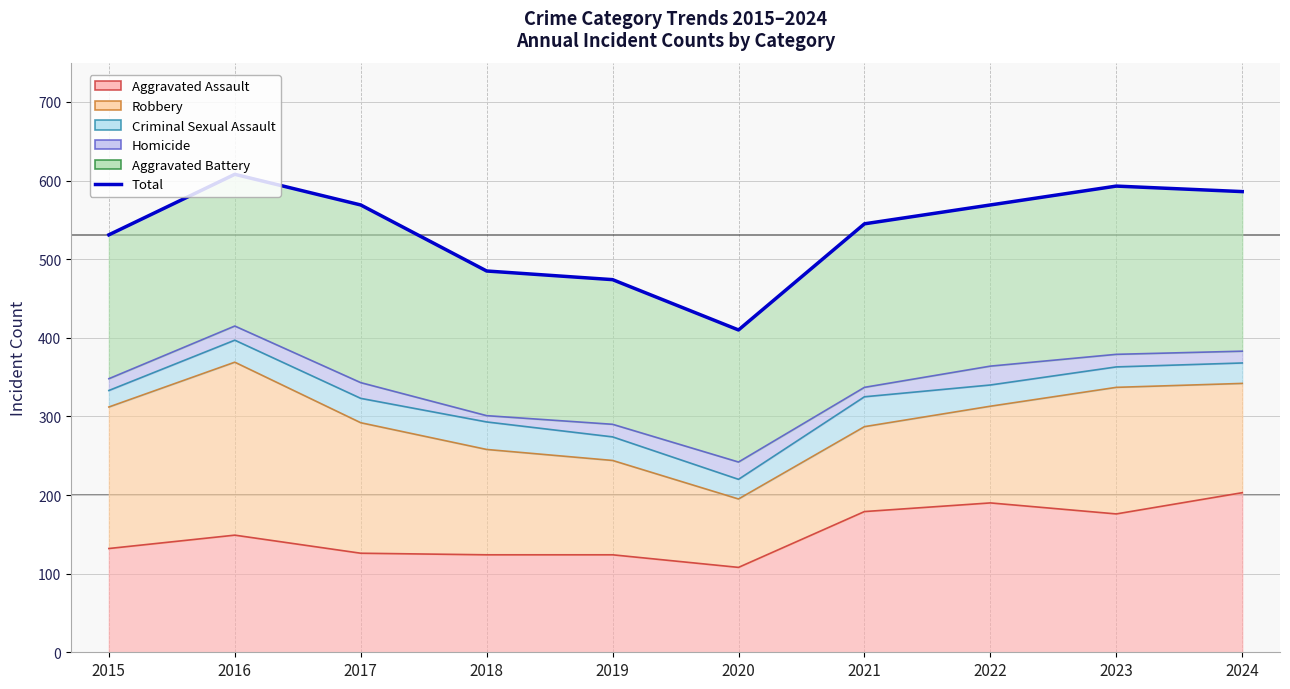

What is the change in value from 2017 to 2018?

-84